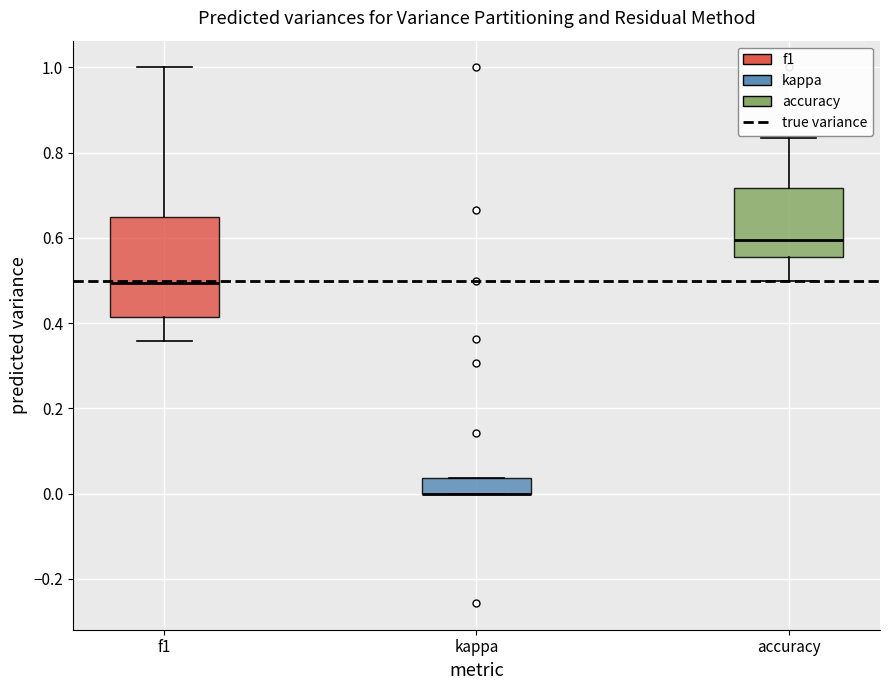

Where does the median line of the box for accuracy sit on the y-axis? The values are not printed on the chart, so give them approximately, as read against the axis.

0.60